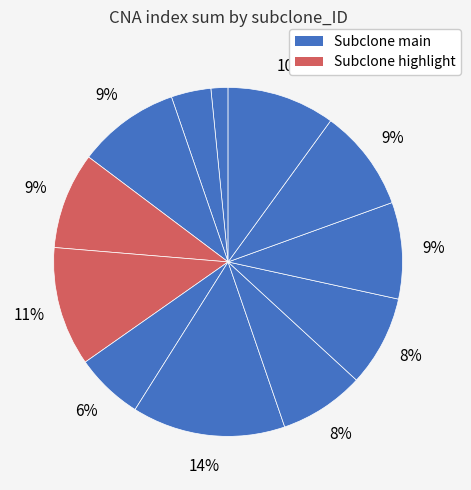

How many slices are in this pie chart?

12